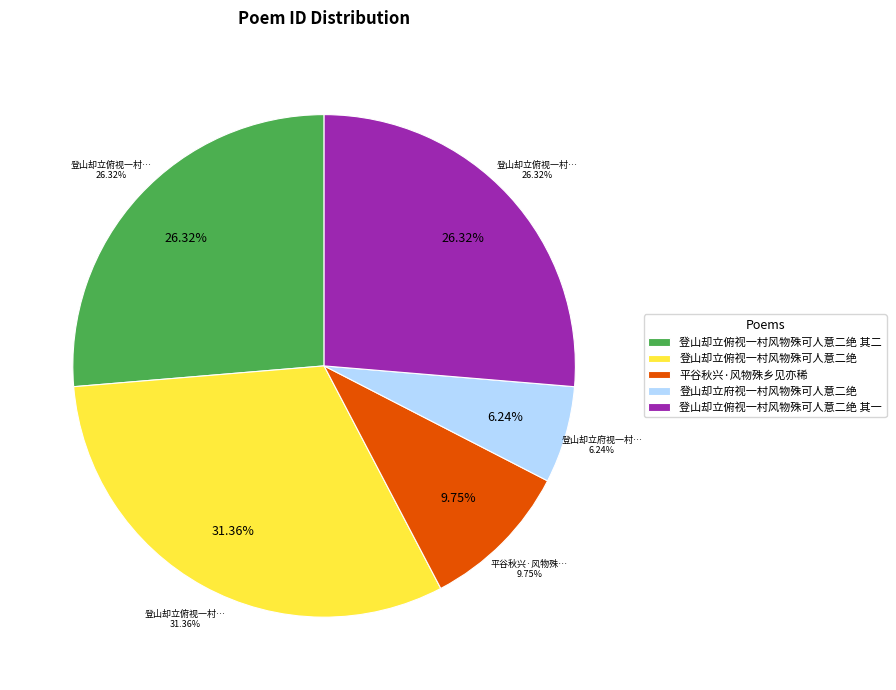

Is the sum of 登山却立府视一村风物殊可人意二绝 and 登山却立俯视一村风物殊可人意二绝 greater than half?

No